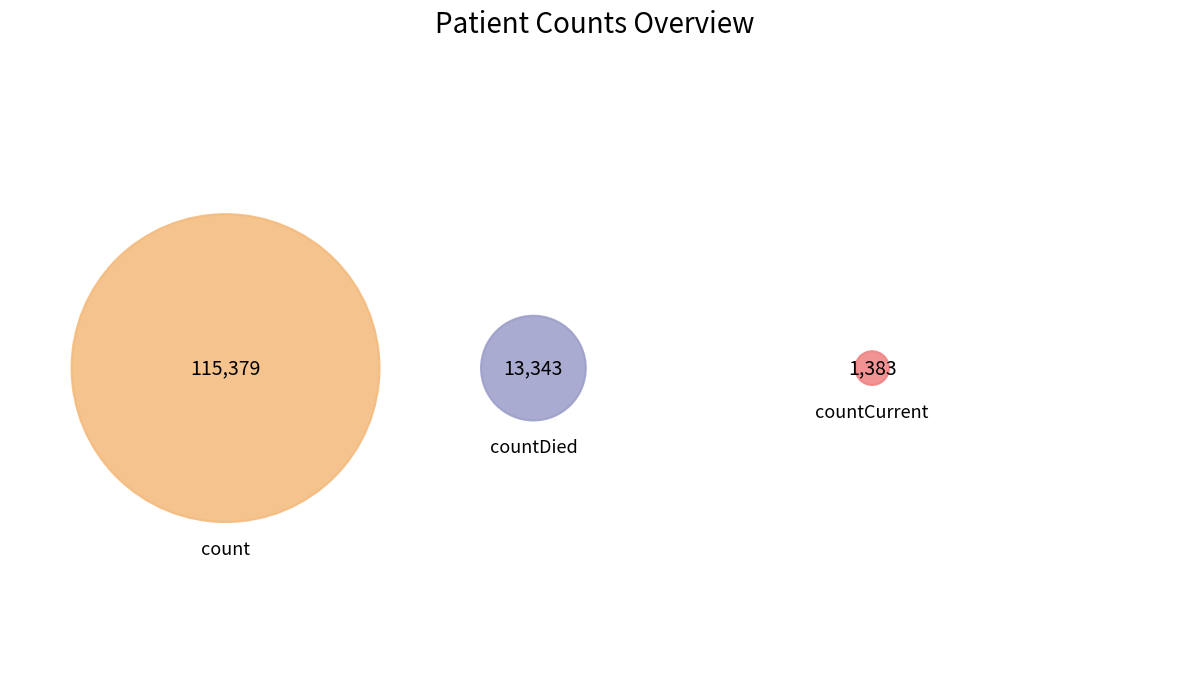

Is it true that countCurrent is 1% of the pie?

True